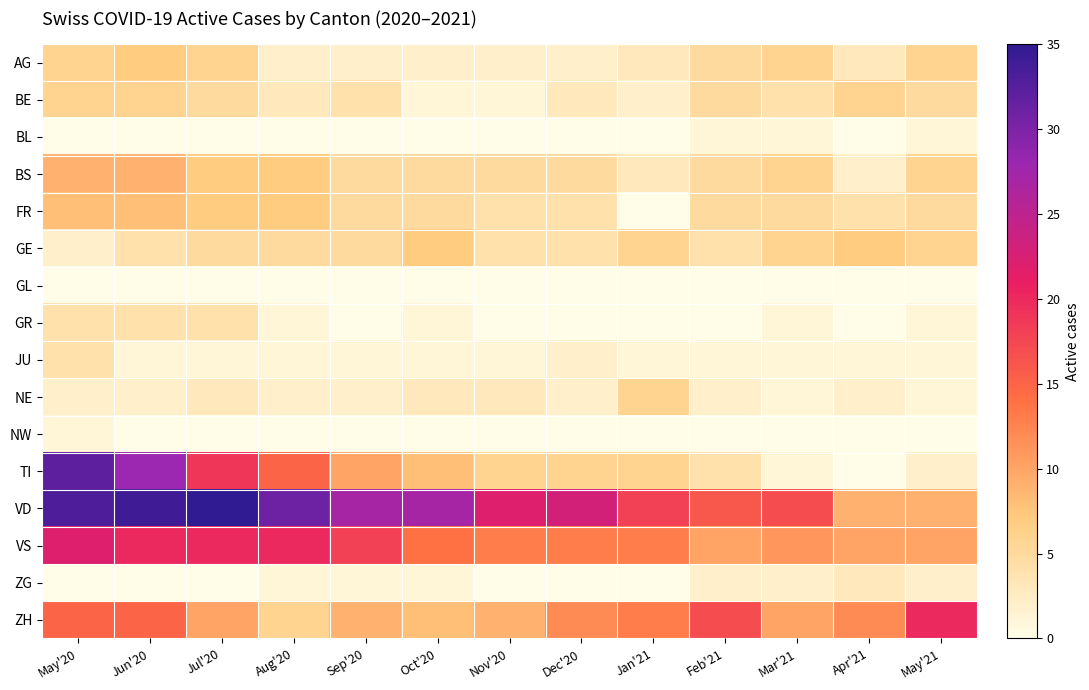

Which series changed the most between Jun'20 and Feb'21?

TI